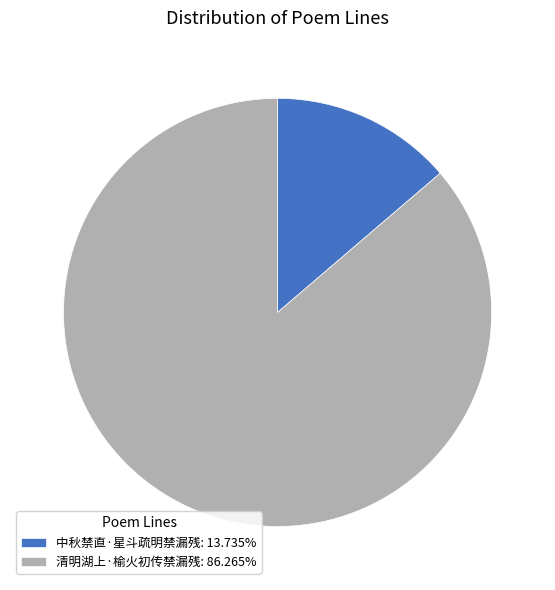

Rank the categories by value from highest to lowest.

清明湖上·榆火初传禁漏残, 中秋禁直·星斗疏明禁漏残